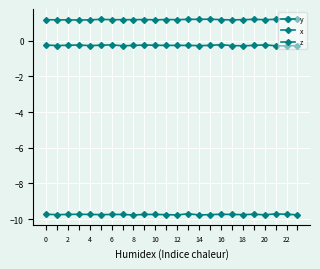

True or false: z and y cross at least once.

False